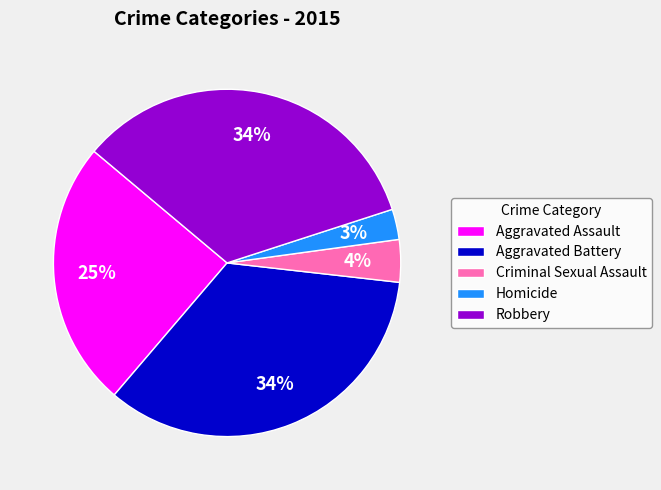

To the nearest percent, what is the combined percentage of Criminal Sexual Assault and Aggravated Assault?

29%